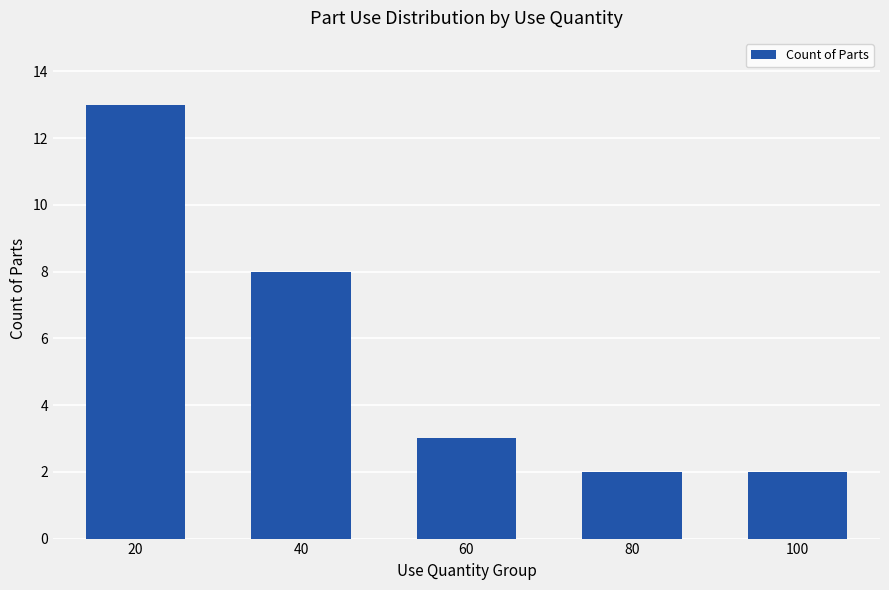

What is the change in value from 20 to 100?

-11